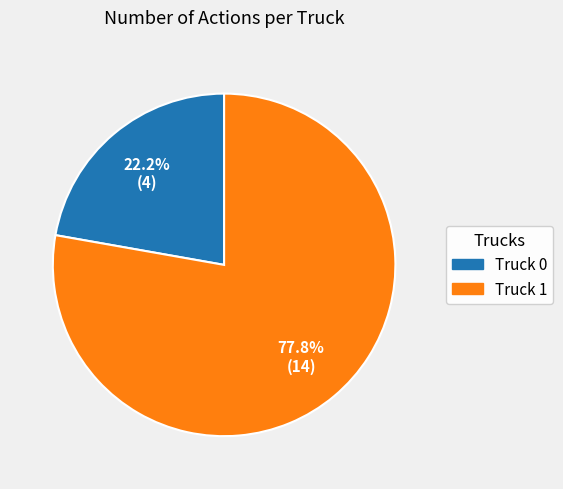

To the nearest percent, what portion does Truck 1 represent?

78%